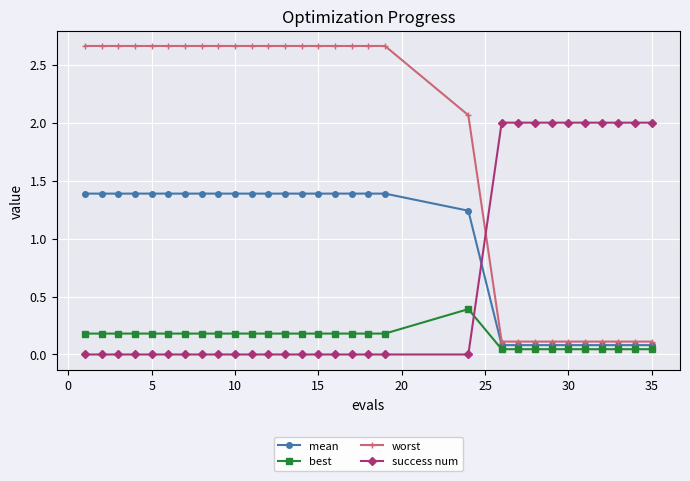

List the series in order of their overall mean, highest first.

worst, mean, success num, best